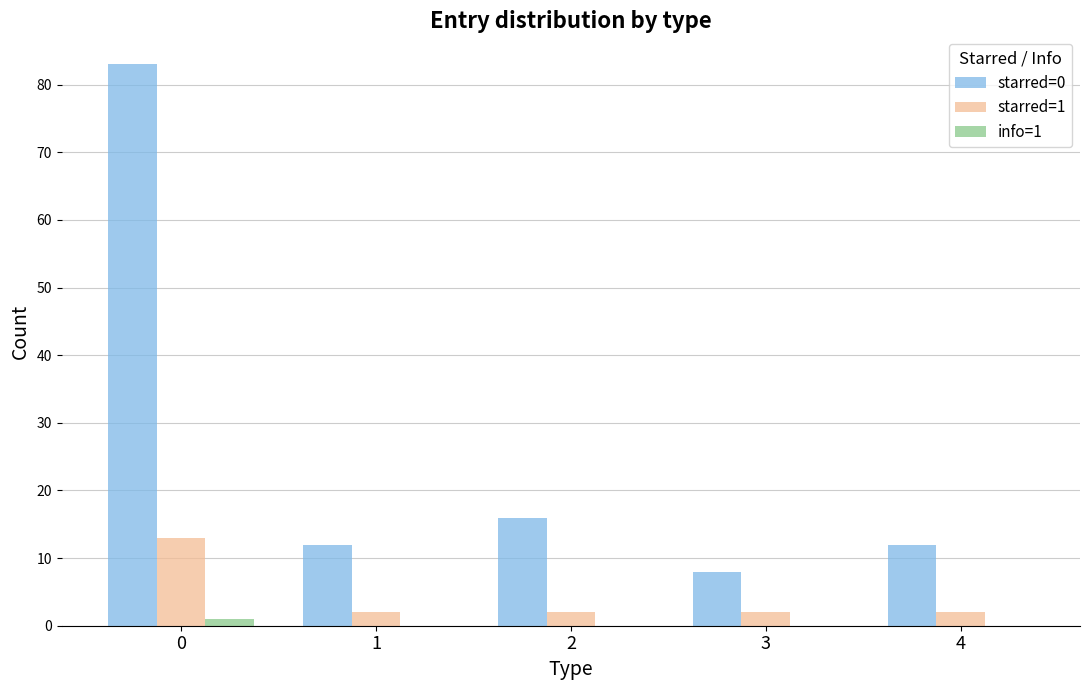

How many series are shown in this chart?

3